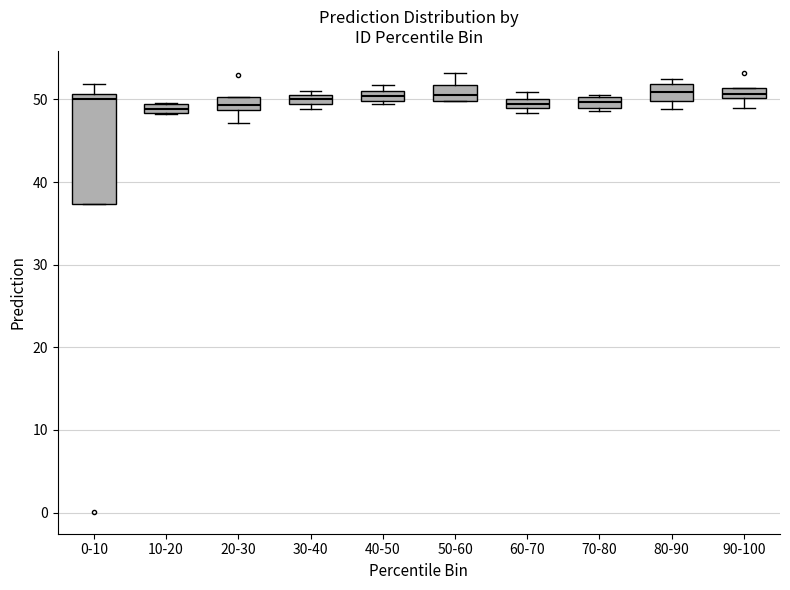

Comparing the boxes themselves (not the whiskers), which one is the tallest?

0-10